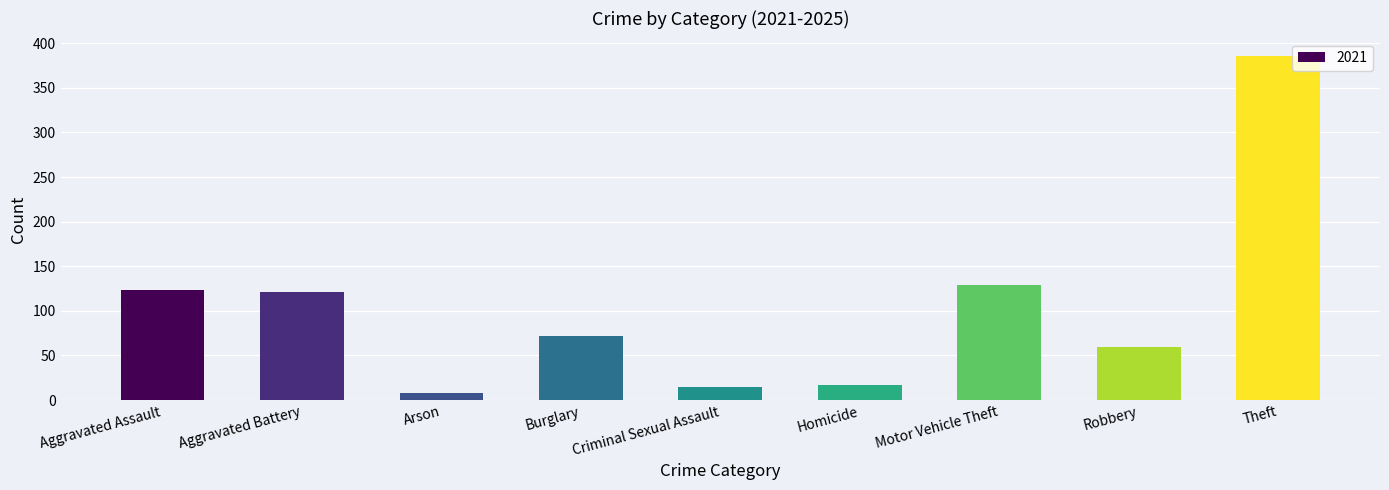

How many bars are there in total?

9